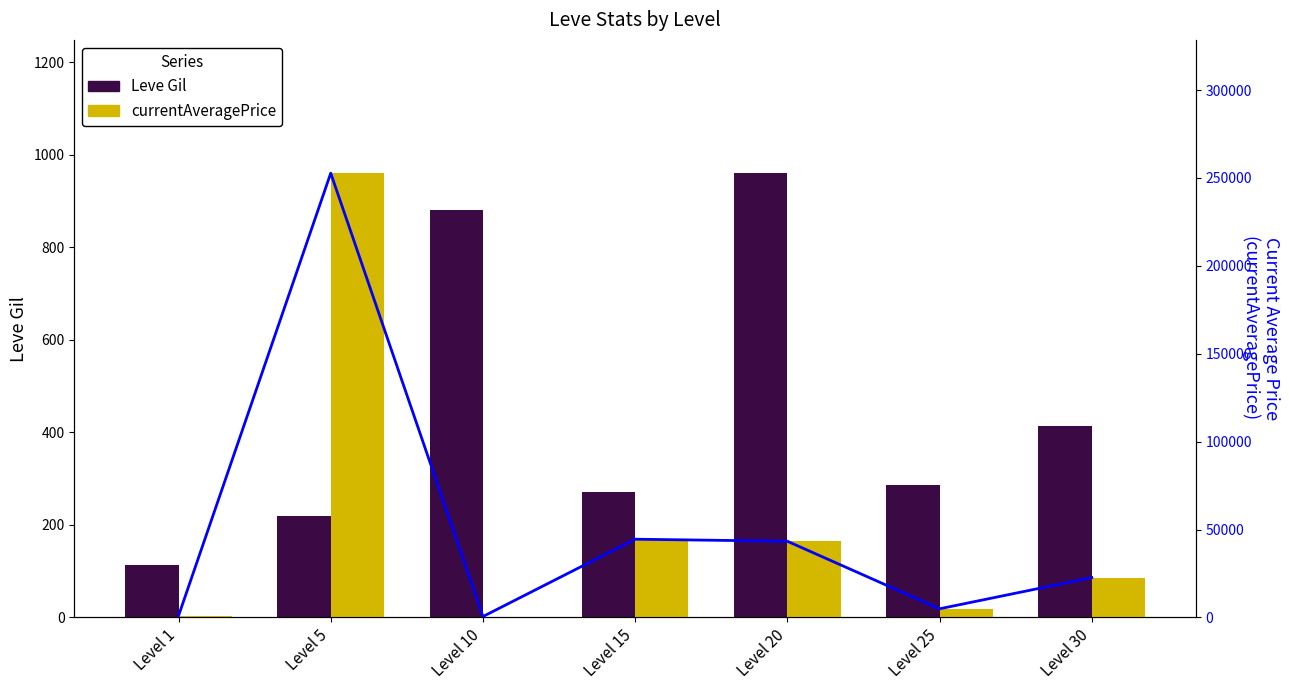

Which series has the largest total across all categories?

currentAveragePrice